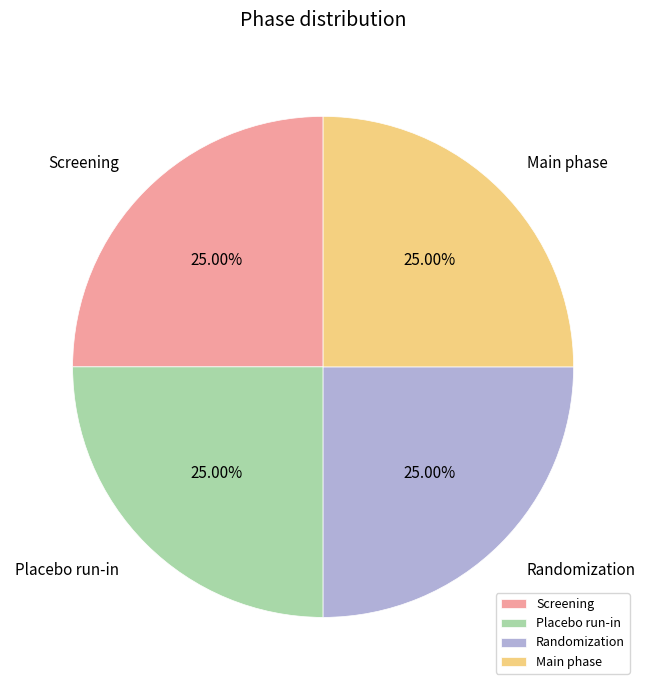

How many slices are in this pie chart?

4